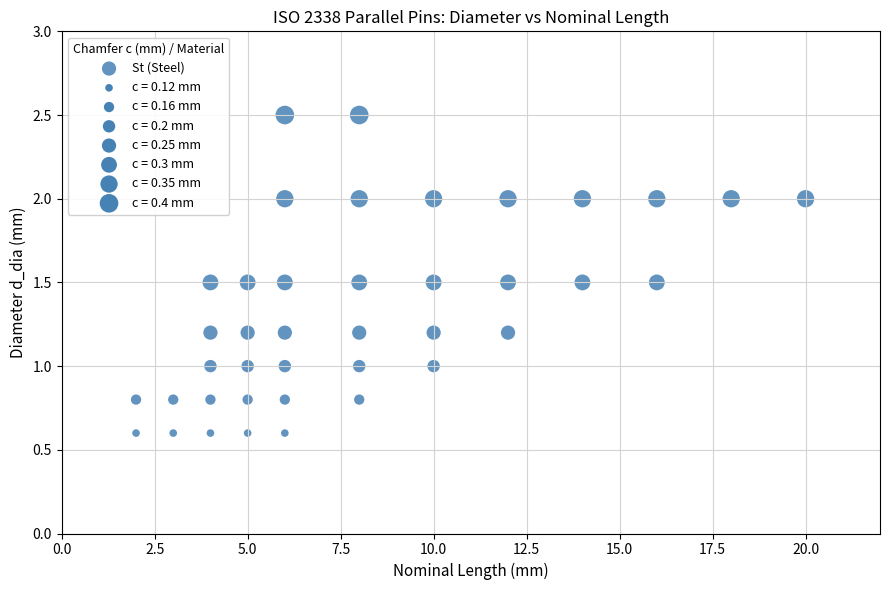

What is the range of X values (max minus min)?

18.0